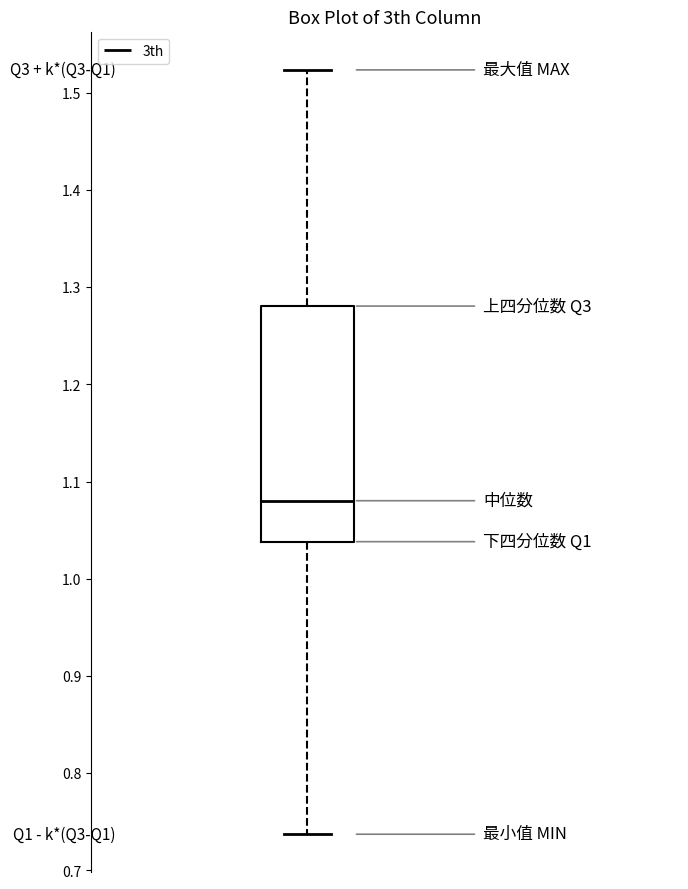

Read this box plot against the y-axis: the position of the median line, the range covered by the box, and the ends of both whiskers. The values are not printed on the chart, so give them approximately, as read against the axis.

median 1.08, box 1.04 to 1.28, whiskers 0.74 to 1.52